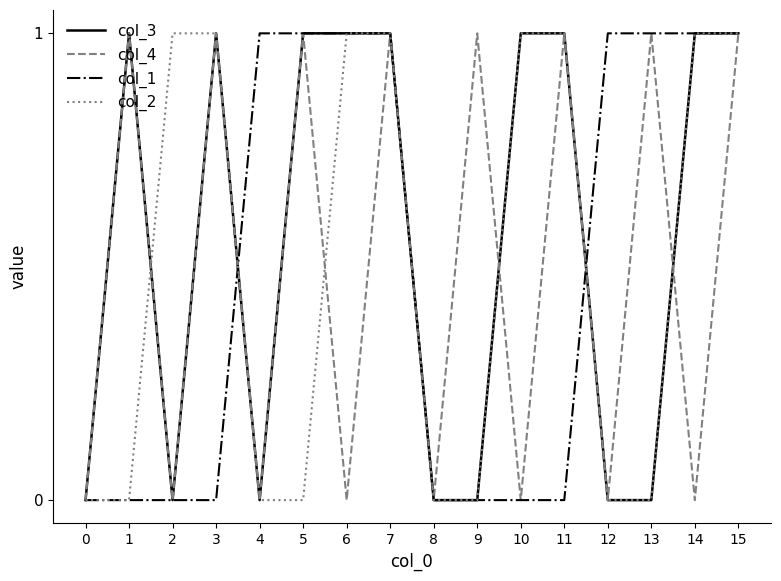

Which series has the largest total across all categories?

col_3